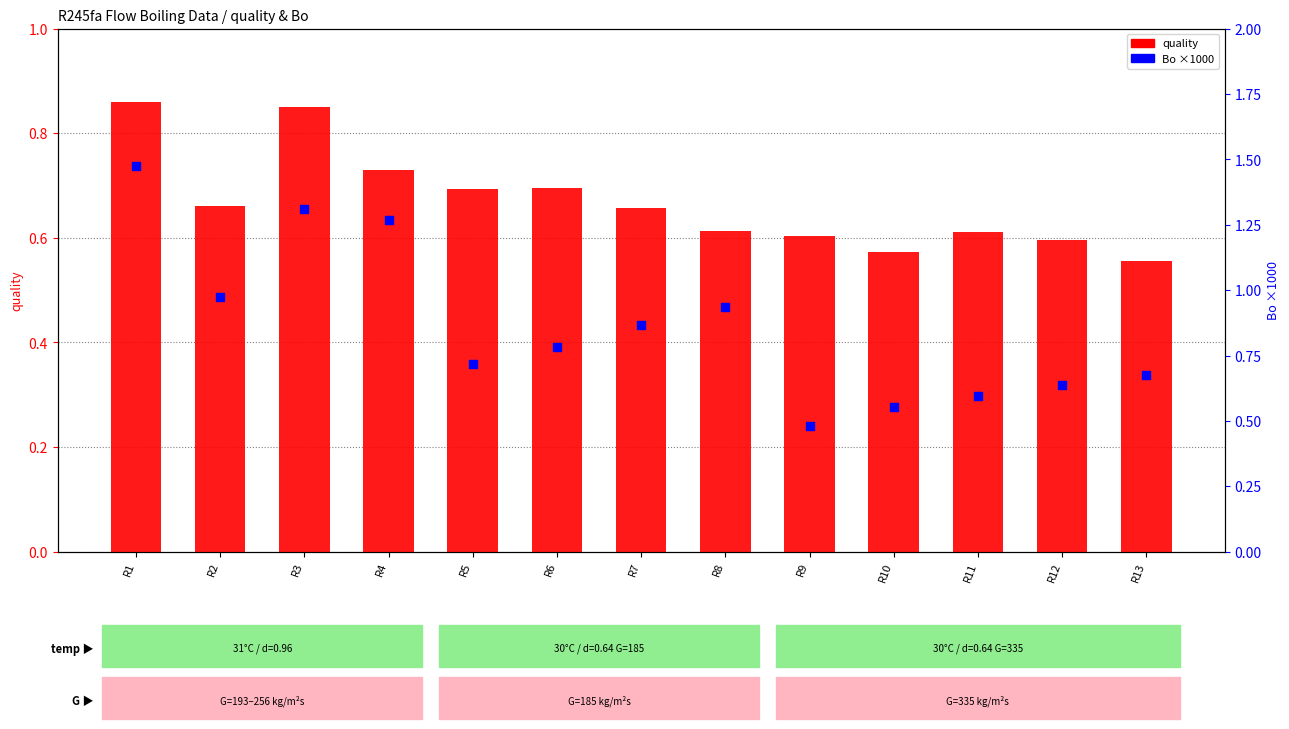

At how many categories does at least one series exceed 1?

3